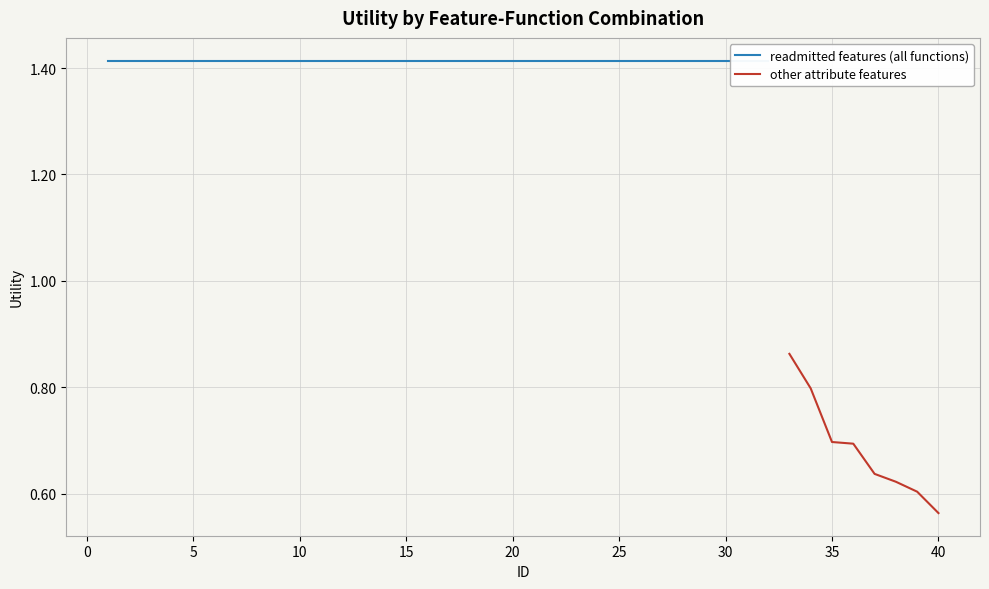

Rank the categories by value from lowest to highest.

40, 39, 38, 37, 36, 35, 34, 33, 1, 2, 3, 4, 5, 6, 7, 8, 9, 10, 11, 12, 13, 14, 15, 16, 17, 18, 19, 20, 21, 22, 23, 24, 25, 26, 27, 28, 29, 30, 31, 32